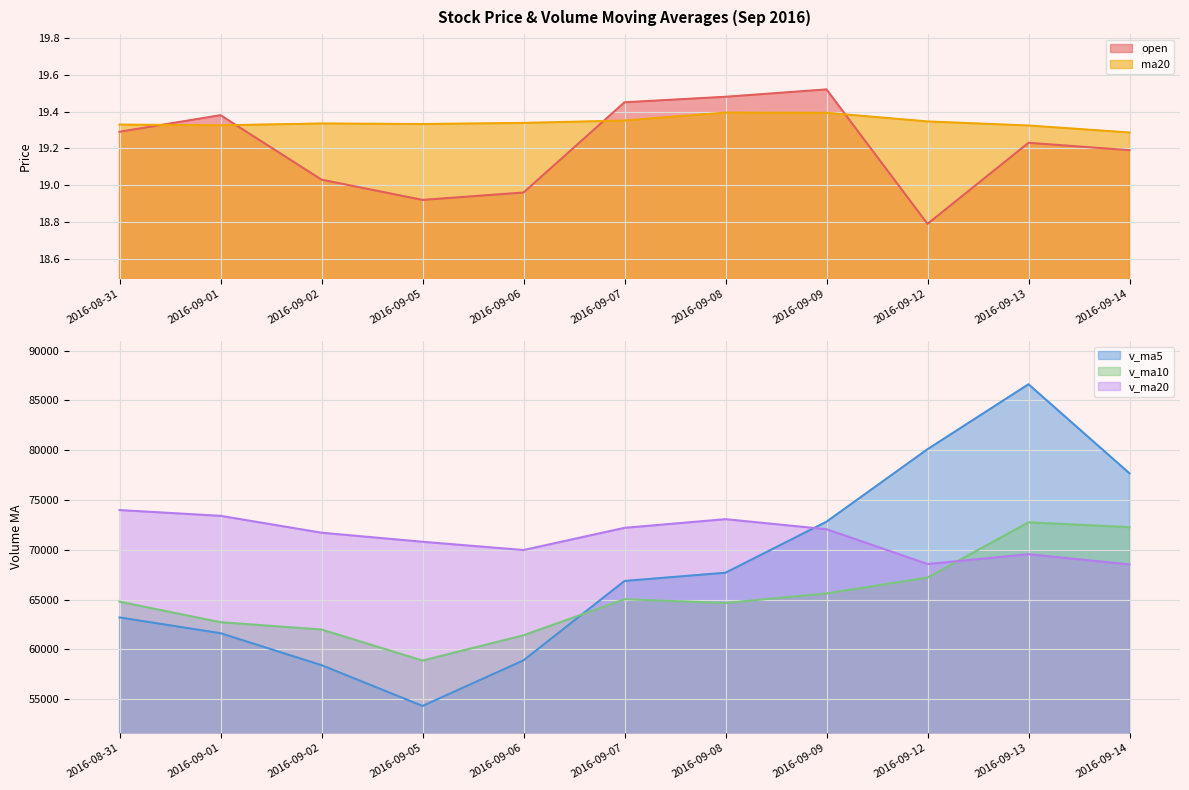

What is the value of the v_ma20 point at the 11th from the left?

68528.6